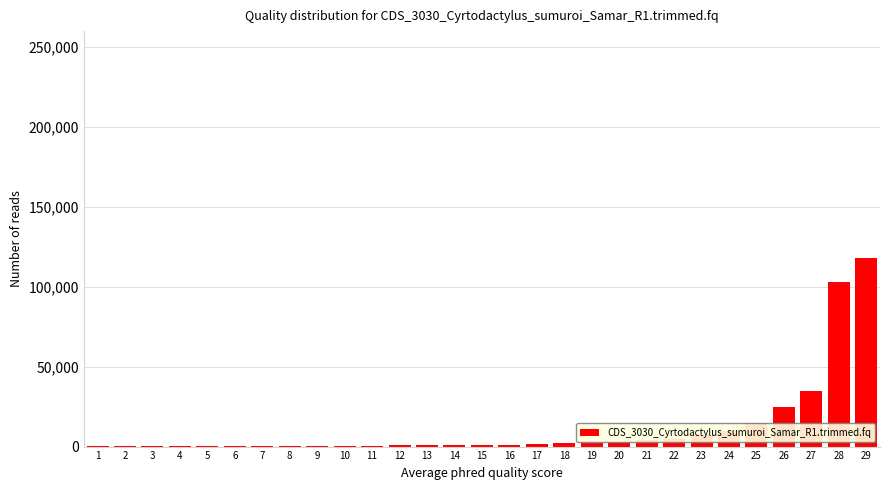

What is the sum of all values?

339100